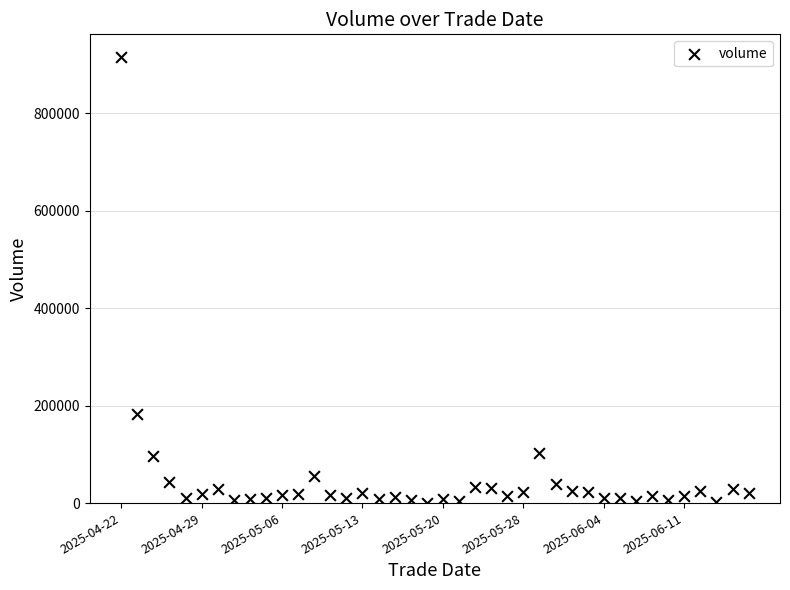

What Y value in the scatter plot is closest to 458549?

182827